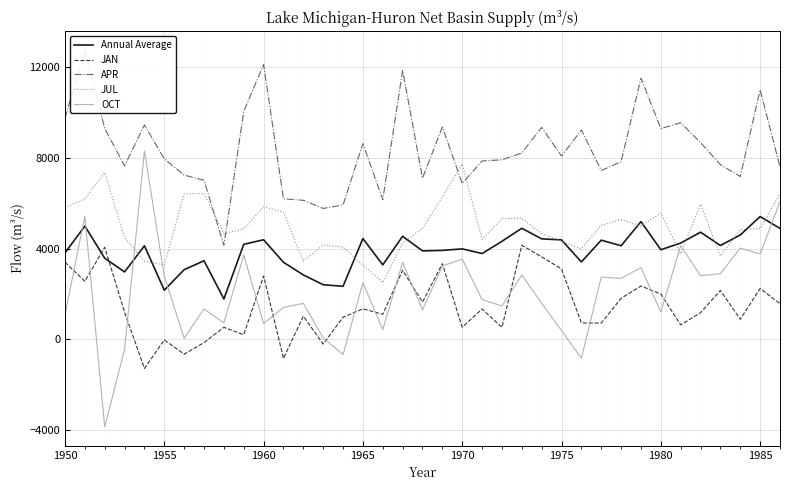

Which series ends up on top after the final intersection of JAN and Annual Average?

Annual Average